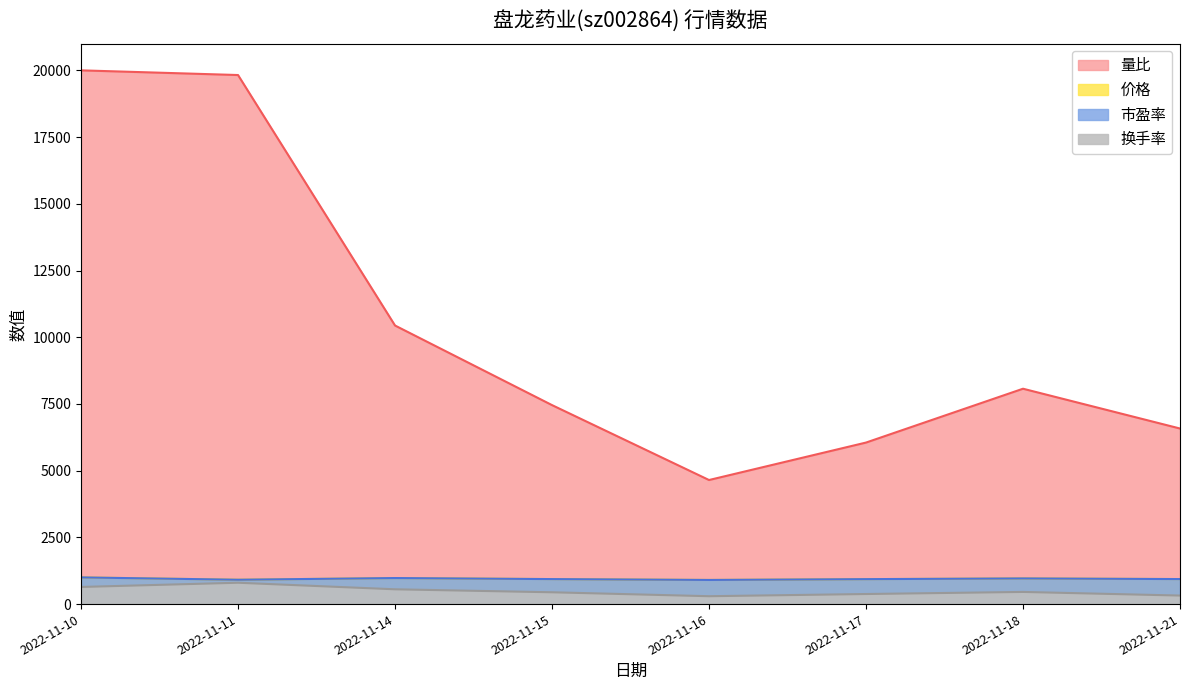

Which series has the largest total across all categories?

量比